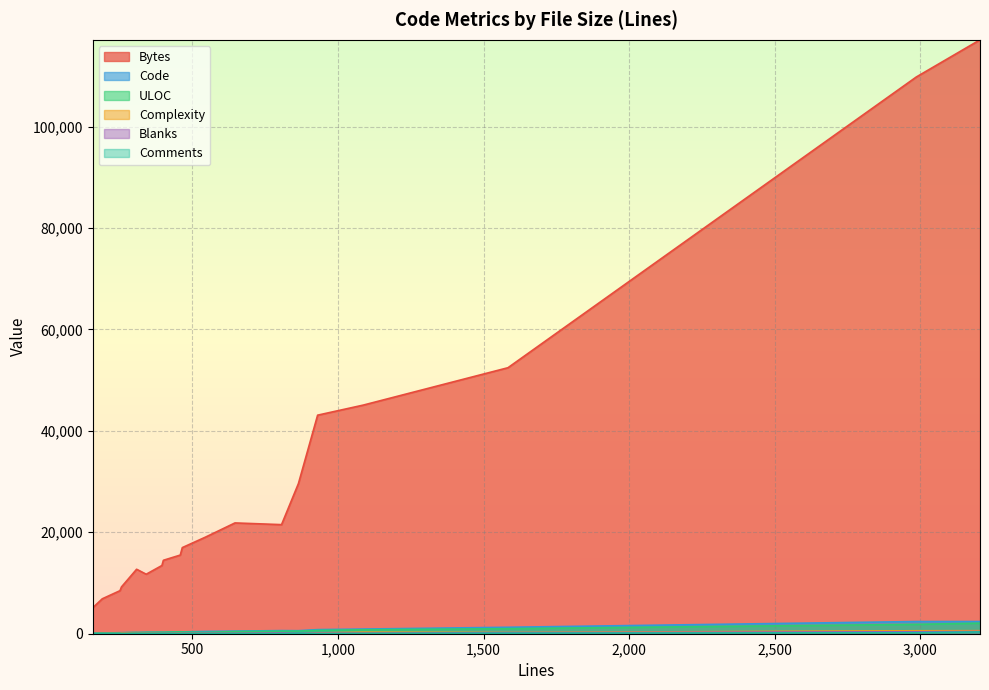

Reading right to left, what are all the values shown in this chart?

Bytes: 310=12653	545=19054	395=13451	1087=45077	190=6883	400=14477	251=8489	157=5103	308=12708	646=21843	465=16977	930=43089	341=11729	806=21506	3206=117087	2987=109758	864=29597	1584=52443	458=15506	256=9223
Code: 310=227	545=445	395=289	1087=919	190=138	400=278	251=189	157=108	308=241	646=512	465=357	930=808	341=282	806=615	3206=2404	2987=2402	864=596	1584=1271	458=384	256=201
ULOC: 310=222	545=262	395=288	1087=780	190=157	400=286	251=187	157=121	308=243	646=428	465=331	930=659	341=257	806=508	3206=2079	2987=1846	864=516	1584=998	458=356	256=175
Complexity: 310=48	545=34	395=49	1087=304	190=22	400=43	251=27	157=10	308=35	646=47	465=68	930=142	341=46	806=125	3206=594	2987=581	864=154	1584=240	458=78	256=131
Blanks: 310=44	545=81	395=56	1087=110	190=17	400=65	251=30	157=24	308=37	646=90	465=69	930=100	341=40	806=158	3206=447	2987=385	864=144	1584=208	458=49	256=34
Comments: 310=39	545=19	395=50	1087=58	190=35	400=57	251=32	157=25	308=30	646=44	465=39	930=22	341=19	806=33	3206=355	2987=200	864=124	1584=105	458=25	256=21